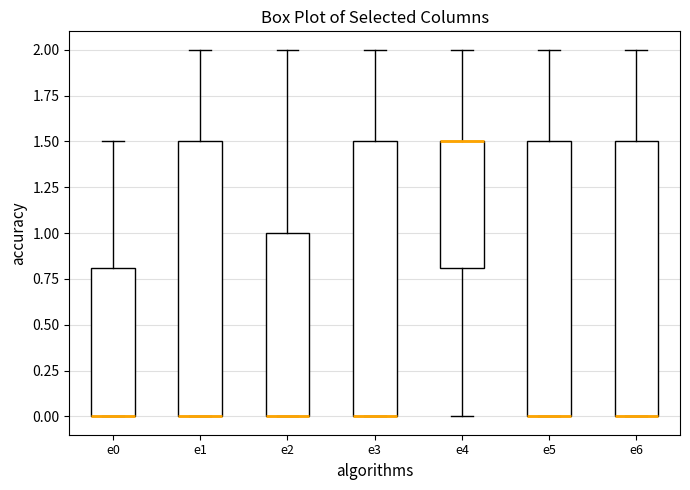

Where is the lower edge of the box for e1 on the y-axis? The values are not printed on the chart, so give them approximately, as read against the axis.

0.0